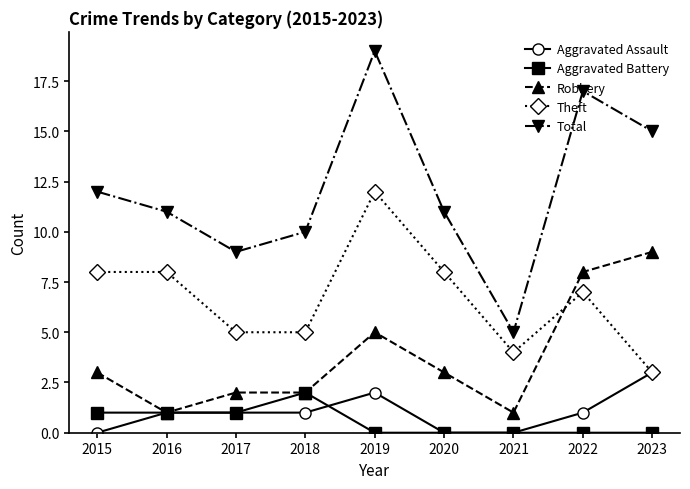

What is the average value of the Robbery series?

4